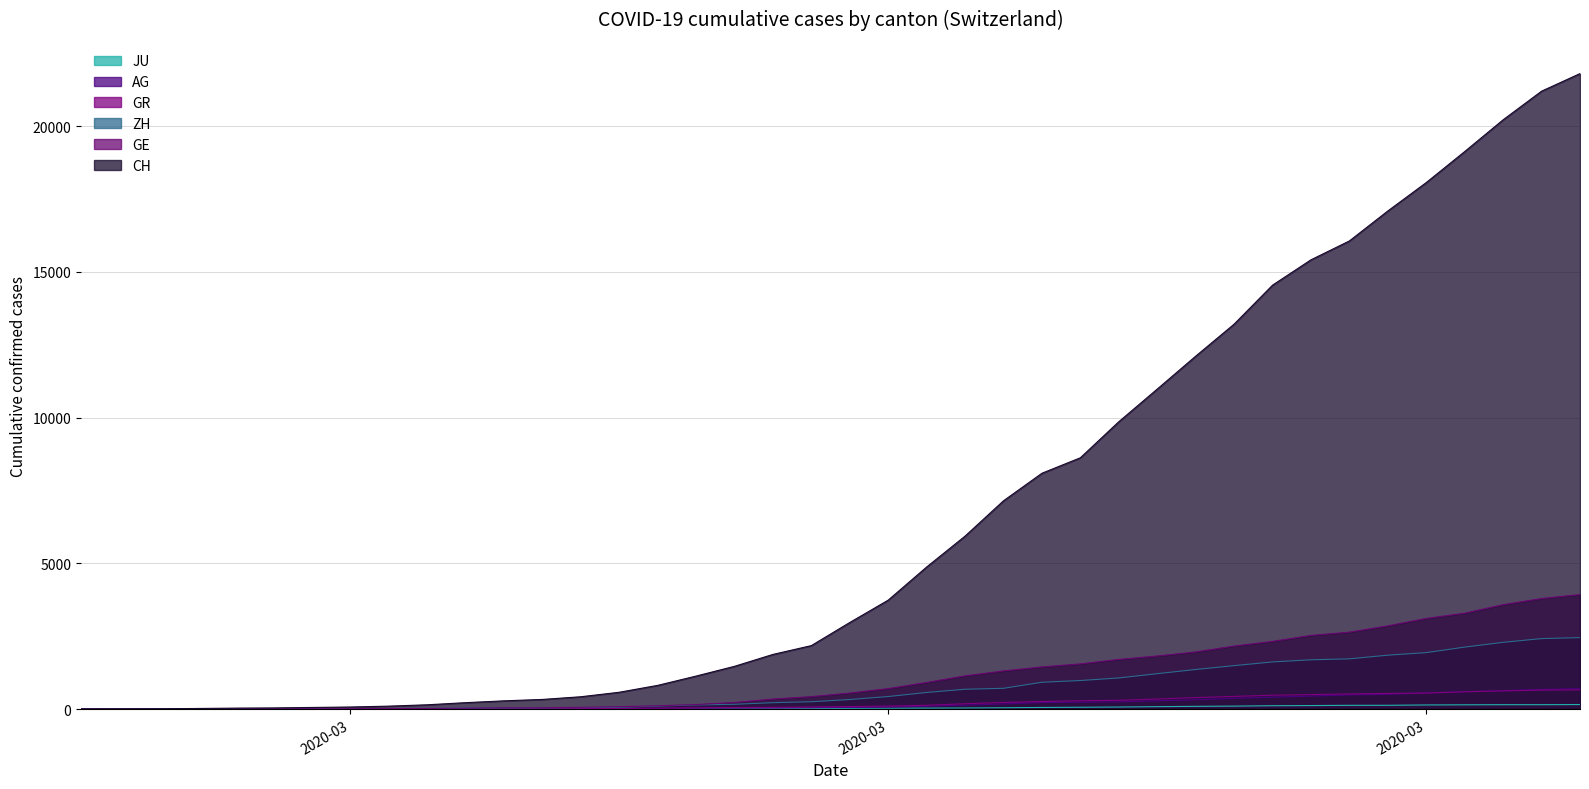

List the series in order of their peak value, highest first.

CH, GE, ZH, AG, GR, JU